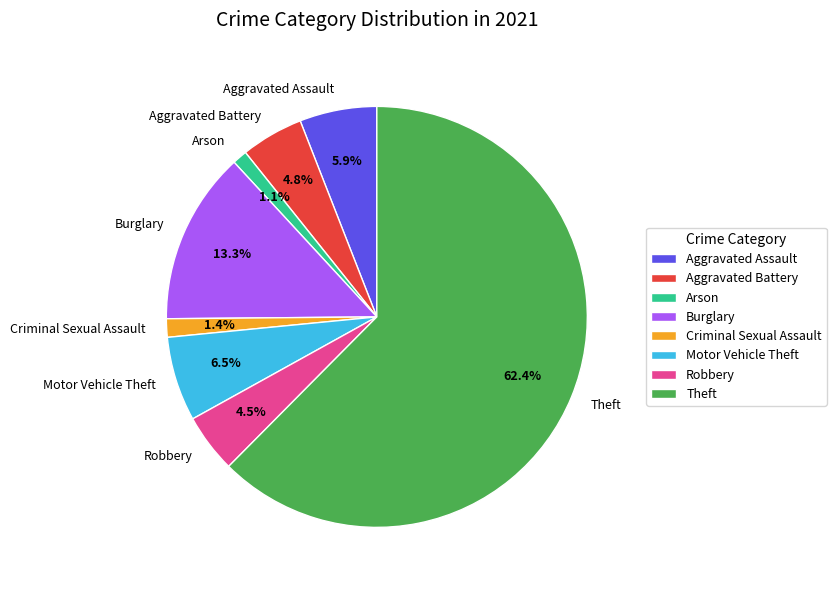

Approximately how many times larger is the value at Robbery compared to Aggravated Battery?

0.9